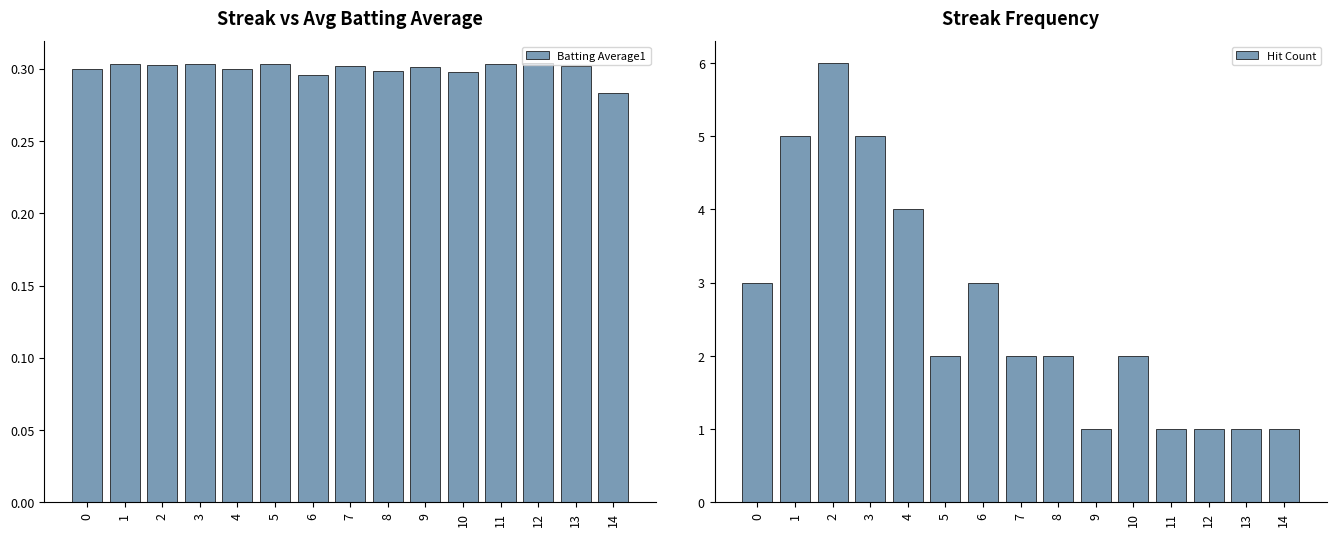

Reading right to left, transcribe all the data shown in this chart.

Batting Average1: 14=0.3	13=0.3	12=0.3	11=0.3	10=0.3	9=0.3	8=0.3	7=0.3	6=0.3	5=0.3	4=0.3	3=0.3	2=0.3	1=0.3	0=0.3
Hit Count: 14=1.0	13=1.0	12=1.0	11=1.0	10=2.0	9=1.0	8=2.0	7=2.0	6=3.0	5=2.0	4=4.0	3=5.0	2=6.0	1=5.0	0=3.0